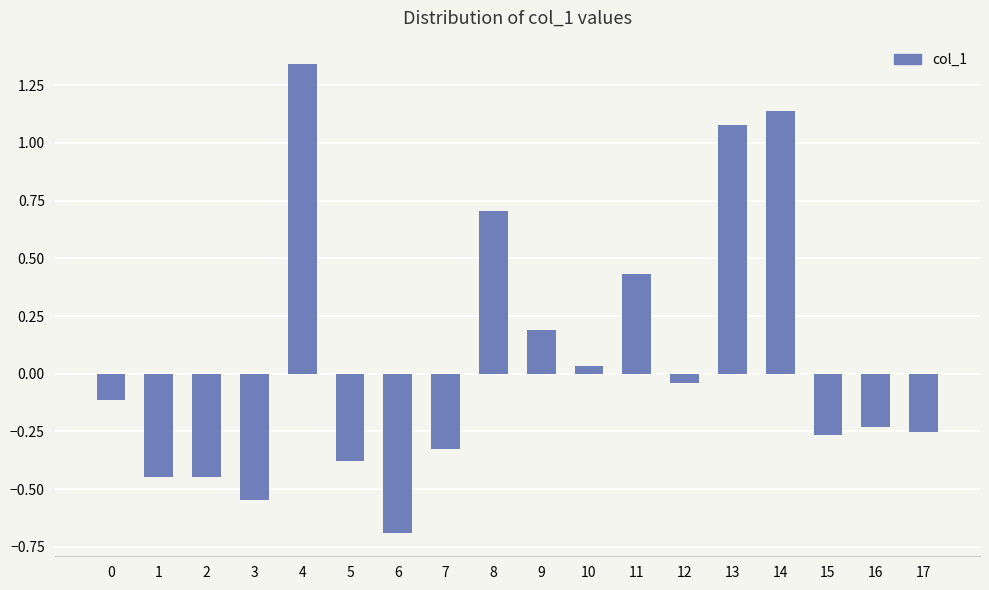

What is the sum of all values?

1.2